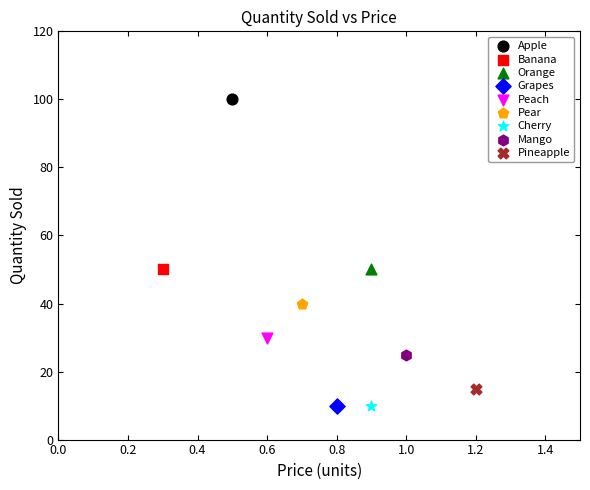

What are all the series names shown in the legend?

Apple, Banana, Orange, Grapes, Peach, Pear, Cherry, Mango, Pineapple